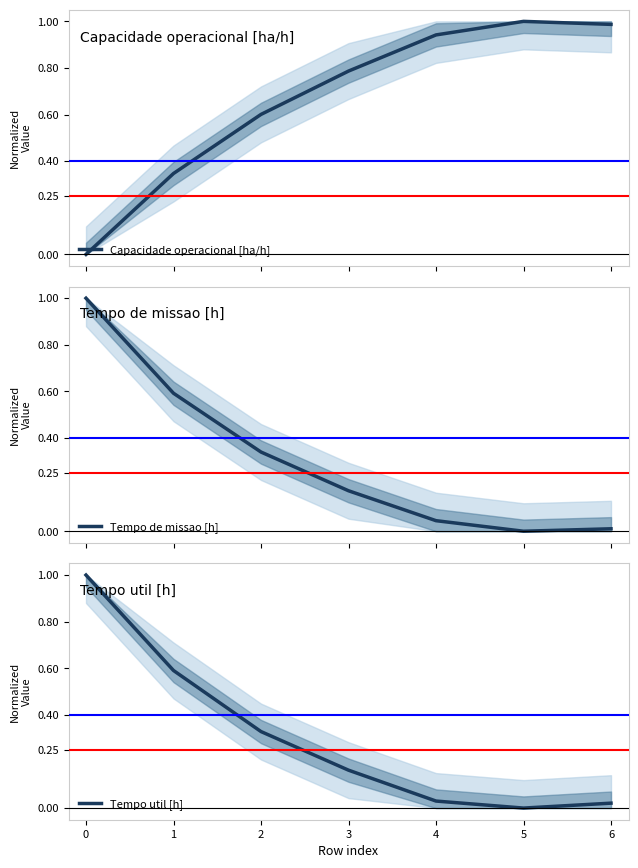

How many lines are shown in the chart?

3